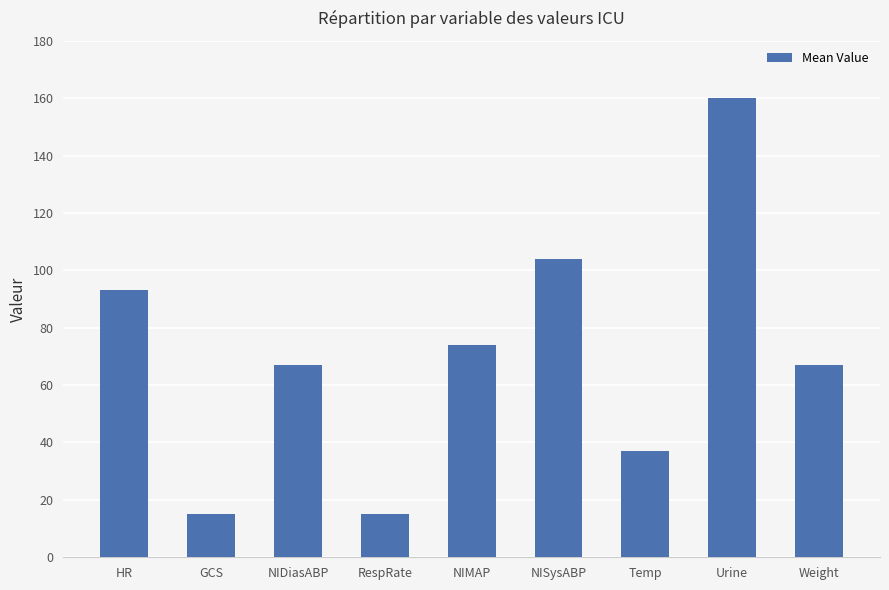

The chart shows a value of 160.0 at Urine. True or false?

True